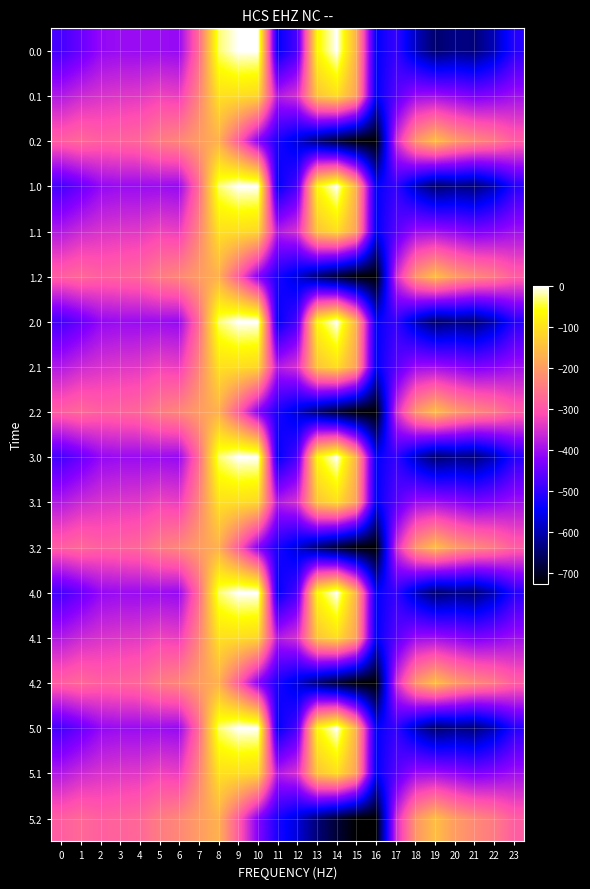

Reading left to right, extract all data points from this chart.

0.0: 0=-482.0	1=-449.5	2=-410.3	3=-404.4	4=-404.9	5=-403.8	6=-408.0	7=-270.7	8=-35.0	9=0.0	10=0.0	11=-544.3	12=-477.2	13=-70.2	14=-0.3	15=-172.8	16=-545.4	17=-494.8	18=-586.7	19=-649.2	20=-629.9	21=-638.4	22=-592.3	23=-511.3
0.1: 0=-384.6	1=-361.1	2=-347.9	3=-342.7	4=-339.6	5=-325.7	6=-332.2	7=-234.9	8=-102.3	9=-104.8	10=-114.0	11=-384.7	12=-350.8	13=-141.2	14=-105.5	15=-190.4	16=-547.3	17=-466.6	18=-405.4	19=-400.2	20=-414.5	21=-432.4	22=-419.9	23=-399.4
0.2: 0=-287.1	1=-272.7	2=-285.5	3=-281.0	4=-274.4	5=-245.0	6=-228.8	7=-199.0	8=-169.5	9=-288.5	10=-423.5	11=-520.6	12=-571.2	13=-640.4	14=-687.4	15=-725.8	16=-726.6	17=-362.4	18=-210.0	19=-151.0	20=-199.2	21=-226.4	22=-247.4	23=-287.5
1.0: 0=-482.0	1=-449.5	2=-410.3	3=-404.4	4=-404.9	5=-403.8	6=-408.0	7=-270.7	8=-35.0	9=0.0	10=0.0	11=-544.3	12=-477.2	13=-70.2	14=-0.3	15=-172.8	16=-545.4	17=-494.8	18=-586.7	19=-649.2	20=-629.9	21=-638.4	22=-592.3	23=-511.3
1.1: 0=-384.6	1=-361.1	2=-347.9	3=-342.7	4=-339.6	5=-325.7	6=-332.2	7=-234.9	8=-102.3	9=-104.8	10=-114.0	11=-384.7	12=-350.8	13=-141.2	14=-105.5	15=-190.4	16=-547.3	17=-466.6	18=-405.4	19=-400.2	20=-414.5	21=-432.4	22=-419.9	23=-399.4
1.2: 0=-287.1	1=-272.7	2=-285.5	3=-281.0	4=-274.4	5=-245.0	6=-228.8	7=-199.0	8=-169.5	9=-288.5	10=-423.5	11=-520.6	12=-571.2	13=-640.4	14=-687.4	15=-725.8	16=-726.6	17=-362.4	18=-210.0	19=-151.0	20=-199.2	21=-226.4	22=-247.4	23=-287.5
2.0: 0=-482.0	1=-449.5	2=-410.3	3=-404.4	4=-404.9	5=-403.8	6=-408.0	7=-270.7	8=-35.0	9=0.0	10=0.0	11=-544.3	12=-477.2	13=-70.2	14=-0.3	15=-172.8	16=-545.4	17=-494.8	18=-586.7	19=-649.2	20=-629.9	21=-638.4	22=-592.3	23=-511.3
2.1: 0=-384.6	1=-361.1	2=-347.9	3=-342.7	4=-339.6	5=-325.7	6=-332.2	7=-234.9	8=-102.3	9=-104.8	10=-114.0	11=-384.7	12=-350.8	13=-141.2	14=-105.5	15=-190.4	16=-547.3	17=-466.6	18=-405.4	19=-400.2	20=-414.5	21=-432.4	22=-419.9	23=-399.4
2.2: 0=-287.1	1=-272.7	2=-285.5	3=-281.0	4=-274.4	5=-245.0	6=-228.8	7=-199.0	8=-169.5	9=-288.5	10=-423.5	11=-520.6	12=-571.2	13=-640.4	14=-687.4	15=-725.8	16=-726.6	17=-362.4	18=-210.0	19=-151.0	20=-199.2	21=-226.4	22=-247.4	23=-287.5
3.0: 0=-482.0	1=-449.5	2=-410.3	3=-404.4	4=-404.9	5=-403.8	6=-408.0	7=-270.7	8=-35.0	9=0.0	10=0.0	11=-544.3	12=-477.2	13=-70.2	14=-0.3	15=-172.8	16=-545.4	17=-494.8	18=-586.7	19=-649.2	20=-629.9	21=-638.4	22=-592.3	23=-511.3
3.1: 0=-384.6	1=-361.1	2=-347.9	3=-342.7	4=-339.6	5=-325.7	6=-332.2	7=-234.9	8=-102.3	9=-104.8	10=-114.0	11=-384.7	12=-350.8	13=-141.2	14=-105.5	15=-190.4	16=-547.3	17=-466.6	18=-405.4	19=-400.2	20=-414.5	21=-432.4	22=-419.9	23=-399.4
3.2: 0=-287.1	1=-272.7	2=-285.5	3=-281.0	4=-274.4	5=-245.0	6=-228.8	7=-199.0	8=-169.5	9=-288.5	10=-423.5	11=-520.6	12=-571.2	13=-640.4	14=-687.4	15=-725.8	16=-726.6	17=-362.4	18=-210.0	19=-151.0	20=-199.2	21=-226.4	22=-247.4	23=-287.5
4.0: 0=-482.0	1=-449.5	2=-410.3	3=-404.4	4=-404.9	5=-403.8	6=-408.0	7=-270.7	8=-35.0	9=0.0	10=0.0	11=-544.3	12=-477.2	13=-70.2	14=-0.3	15=-172.8	16=-545.4	17=-494.8	18=-586.7	19=-649.2	20=-629.9	21=-638.4	22=-592.3	23=-511.3
4.1: 0=-384.6	1=-361.1	2=-347.9	3=-342.7	4=-339.6	5=-325.7	6=-332.2	7=-234.9	8=-102.3	9=-104.8	10=-114.0	11=-384.7	12=-350.8	13=-141.2	14=-105.5	15=-190.4	16=-547.3	17=-466.6	18=-405.4	19=-400.2	20=-414.5	21=-432.4	22=-419.9	23=-399.4
4.2: 0=-287.1	1=-272.7	2=-285.5	3=-281.0	4=-274.4	5=-245.0	6=-228.8	7=-199.0	8=-169.5	9=-288.5	10=-423.5	11=-520.6	12=-571.2	13=-640.4	14=-687.4	15=-725.8	16=-726.6	17=-362.4	18=-210.0	19=-151.0	20=-199.2	21=-226.4	22=-247.4	23=-287.5
5.0: 0=-482.0	1=-449.5	2=-410.3	3=-404.4	4=-404.9	5=-403.8	6=-408.0	7=-270.7	8=-35.0	9=0.0	10=0.0	11=-544.3	12=-477.2	13=-70.2	14=-0.3	15=-172.8	16=-545.4	17=-494.8	18=-586.7	19=-649.2	20=-629.9	21=-638.4	22=-592.3	23=-511.3
5.1: 0=-384.6	1=-361.1	2=-347.9	3=-342.7	4=-339.6	5=-325.7	6=-332.2	7=-234.9	8=-102.3	9=-104.8	10=-114.0	11=-384.7	12=-350.8	13=-141.2	14=-105.5	15=-190.4	16=-547.3	17=-466.6	18=-405.4	19=-400.2	20=-414.5	21=-432.4	22=-419.9	23=-399.4
5.2: 0=-287.1	1=-272.7	2=-285.5	3=-281.0	4=-274.4	5=-245.0	6=-228.8	7=-199.0	8=-169.5	9=-288.5	10=-423.5	11=-520.6	12=-571.2	13=-640.4	14=-687.4	15=-725.8	16=-726.6	17=-362.4	18=-210.0	19=-151.0	20=-199.2	21=-226.4	22=-247.4	23=-287.5